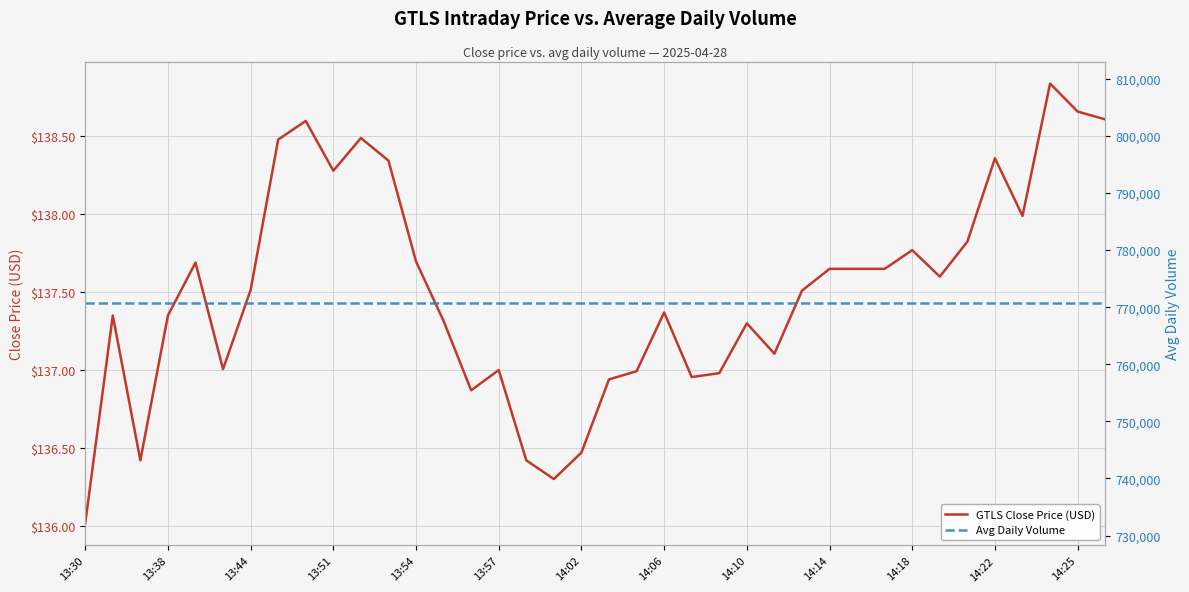

The GTLS Close Price (USD) series shows 244.1 at 13:57. True or false?

False